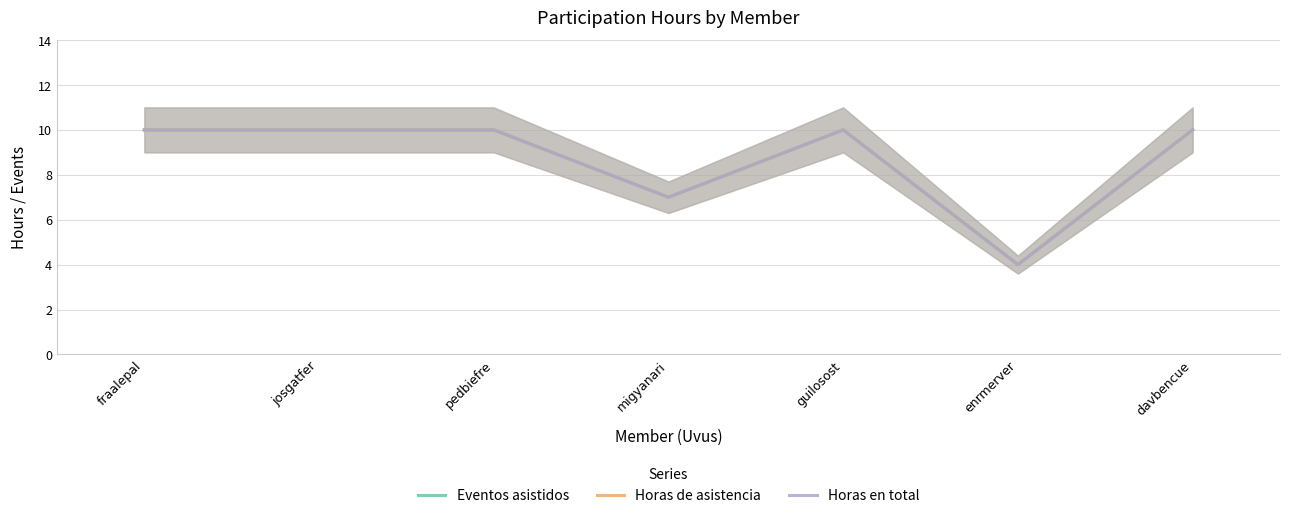

The value of Horas en total at enrmerver is 1. True or false?

False